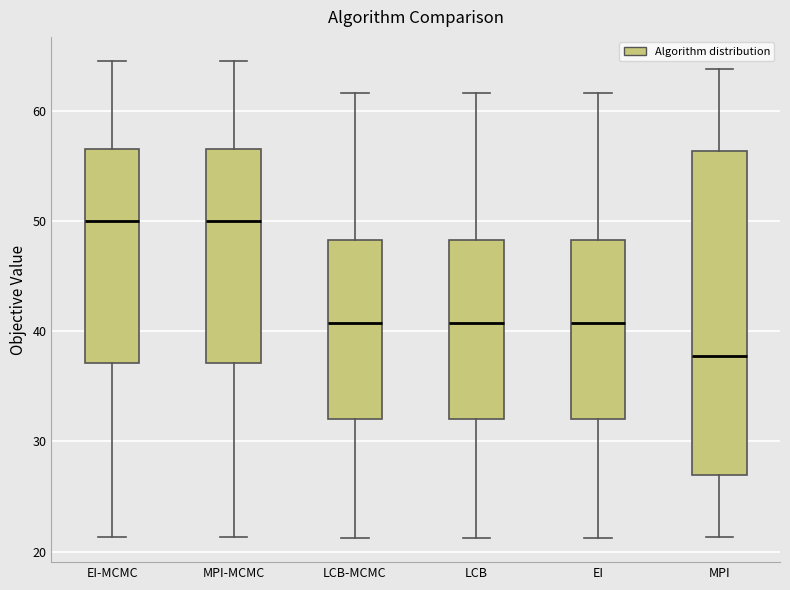

Comparing the boxes themselves (not the whiskers), which one is the tallest?

MPI